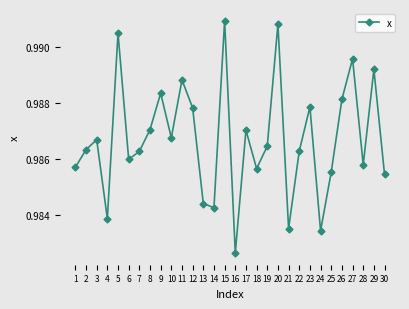

The chart shows a value of 1.5 at 29. True or false?

False